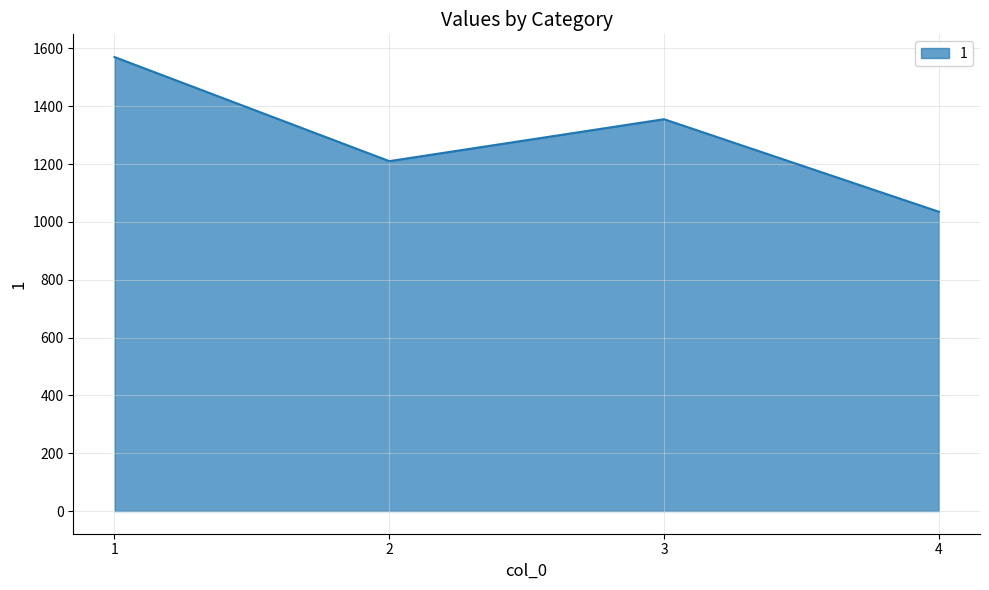

How many interior local valleys (lower than both neighbors) does the data have?

1